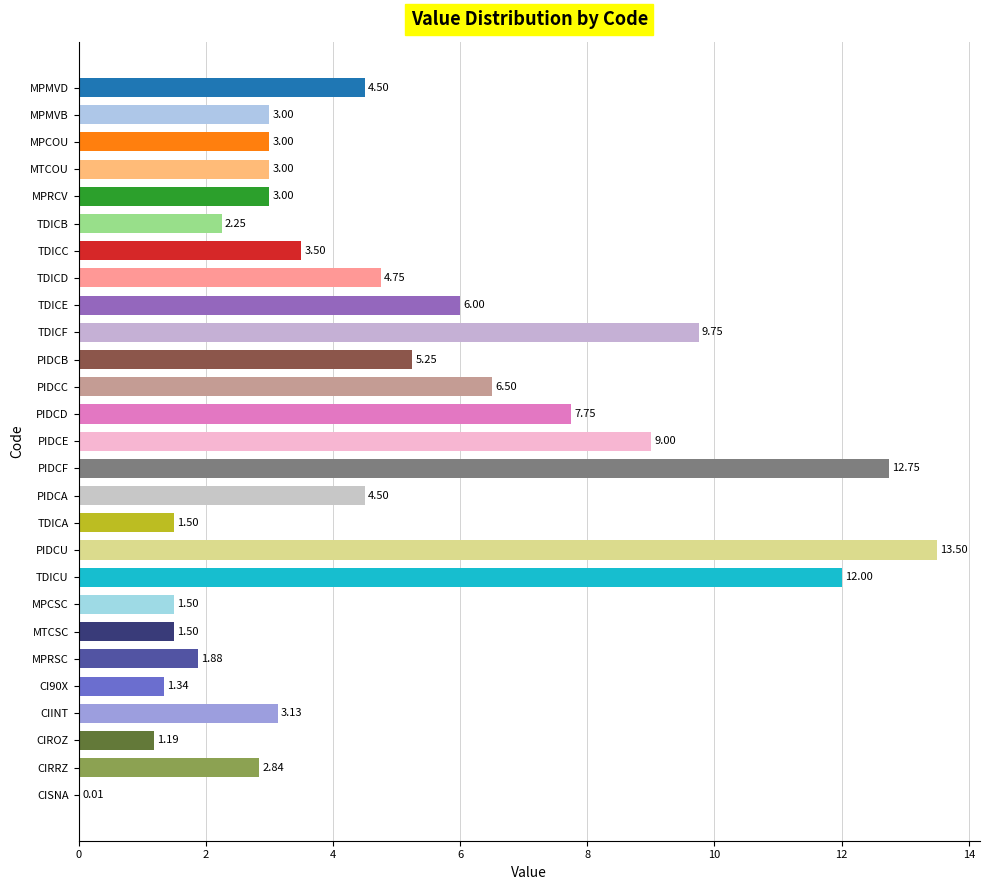

At which category does the chart reach its peak across all series?

PIDCU